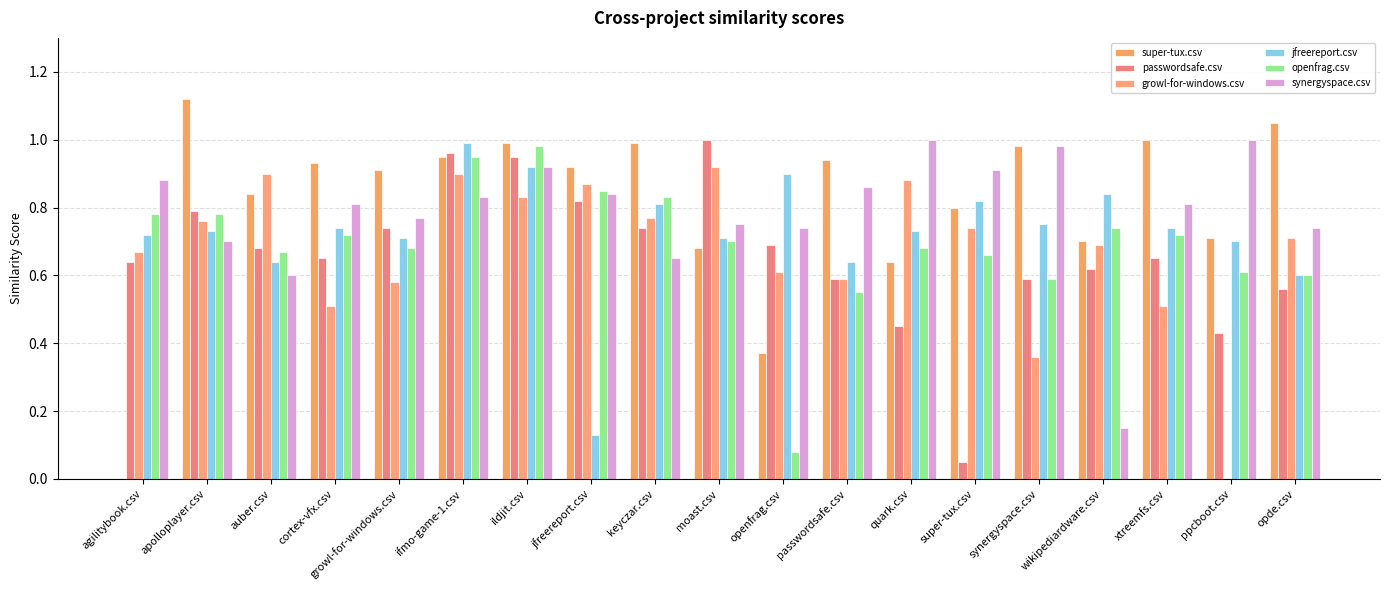

Reading right to left, list all the values displayed in this chart.

super-tux.csv: 1.1	0.7	1.0	0.7	1.0	0.8	0.6	0.9	0.4	0.7	1.0	0.9	1.0	0.9	0.9	0.9	0.8	1.1	0.0
passwordsafe.csv: 0.6	0.4	0.7	0.6	0.6	0.1	0.5	0.6	0.7	1.0	0.7	0.8	0.9	1.0	0.7	0.7	0.7	0.8	0.6
growl-for-windows.csv: 0.7	0.0	0.5	0.7	0.4	0.7	0.9	0.6	0.6	0.9	0.8	0.9	0.8	0.9	0.6	0.5	0.9	0.8	0.7
jfreereport.csv: 0.6	0.7	0.7	0.8	0.8	0.8	0.7	0.6	0.9	0.7	0.8	0.1	0.9	1.0	0.7	0.7	0.6	0.7	0.7
openfrag.csv: 0.6	0.6	0.7	0.7	0.6	0.7	0.7	0.6	0.1	0.7	0.8	0.8	1.0	0.9	0.7	0.7	0.7	0.8	0.8
synergyspace.csv: 0.7	1.0	0.8	0.1	1.0	0.9	1.0	0.9	0.7	0.8	0.7	0.8	0.9	0.8	0.8	0.8	0.6	0.7	0.9